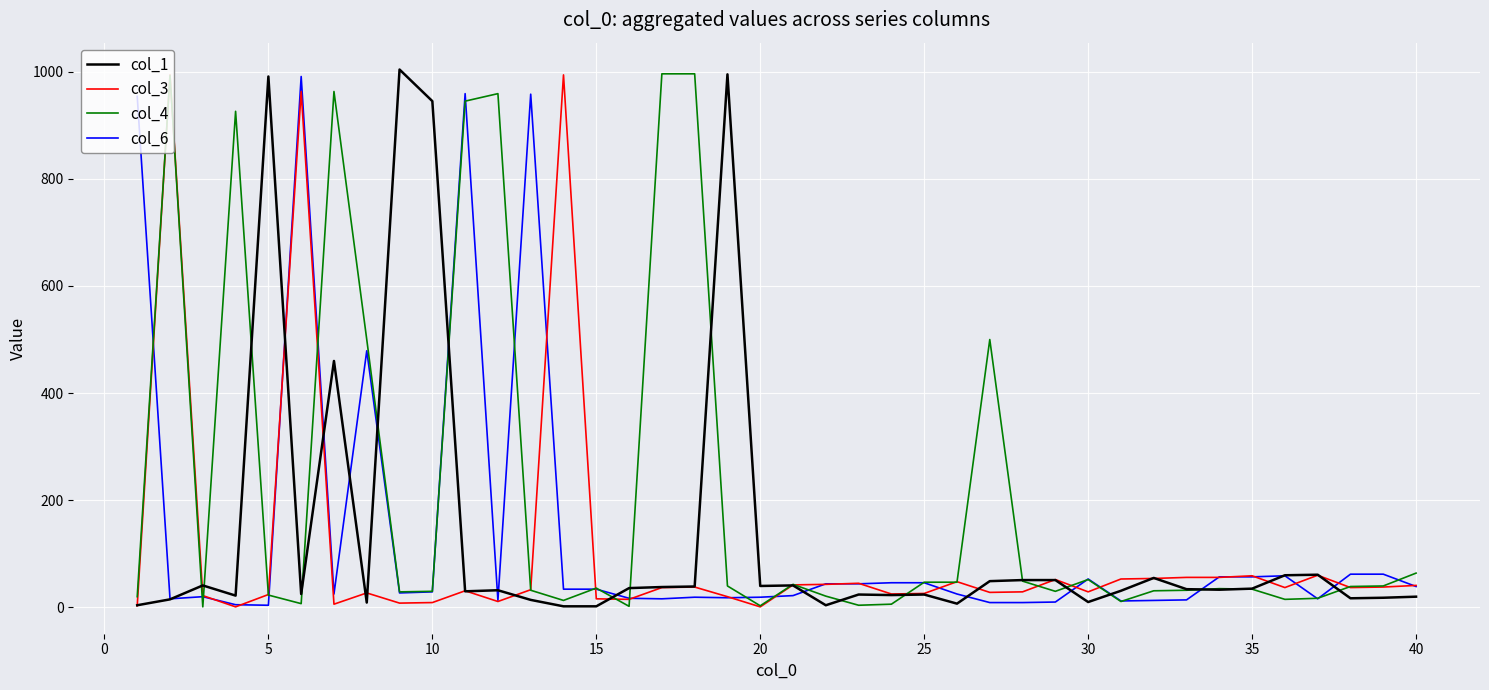

Which series has the largest total across all categories?

col_4